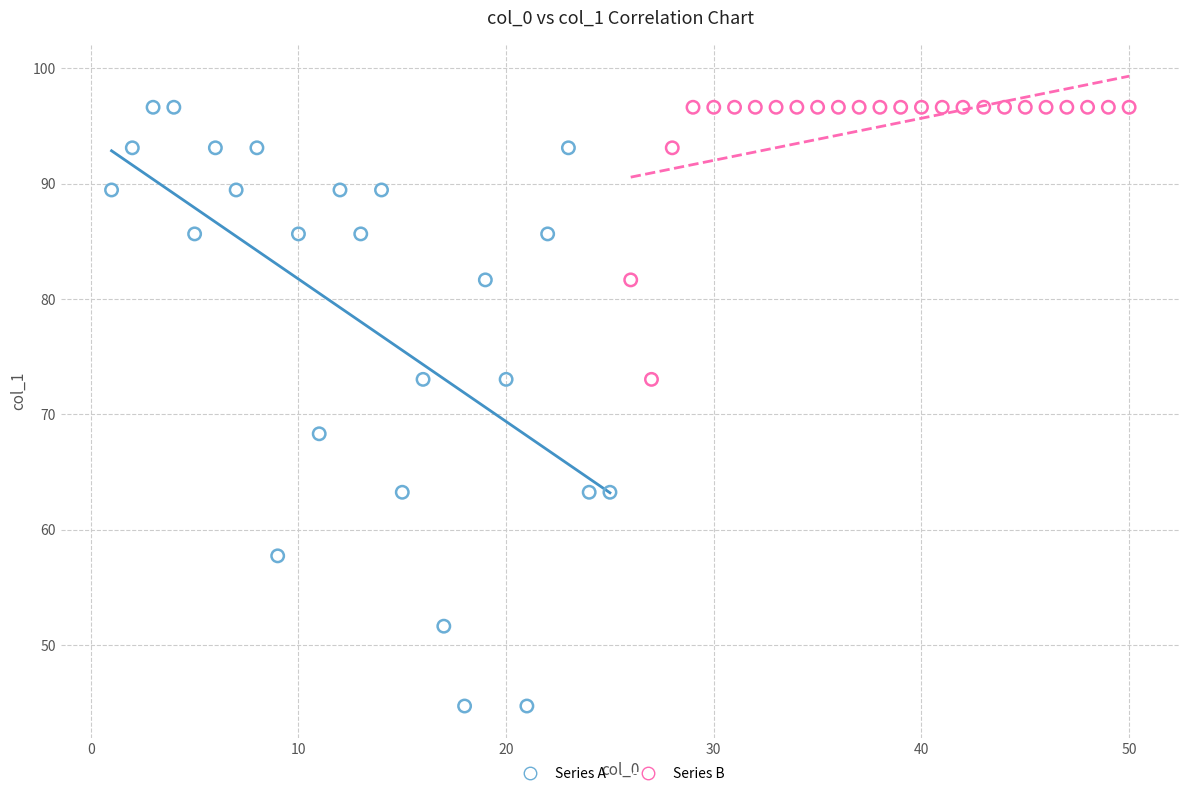

What are all the series names shown in the legend?

Series A, Series B